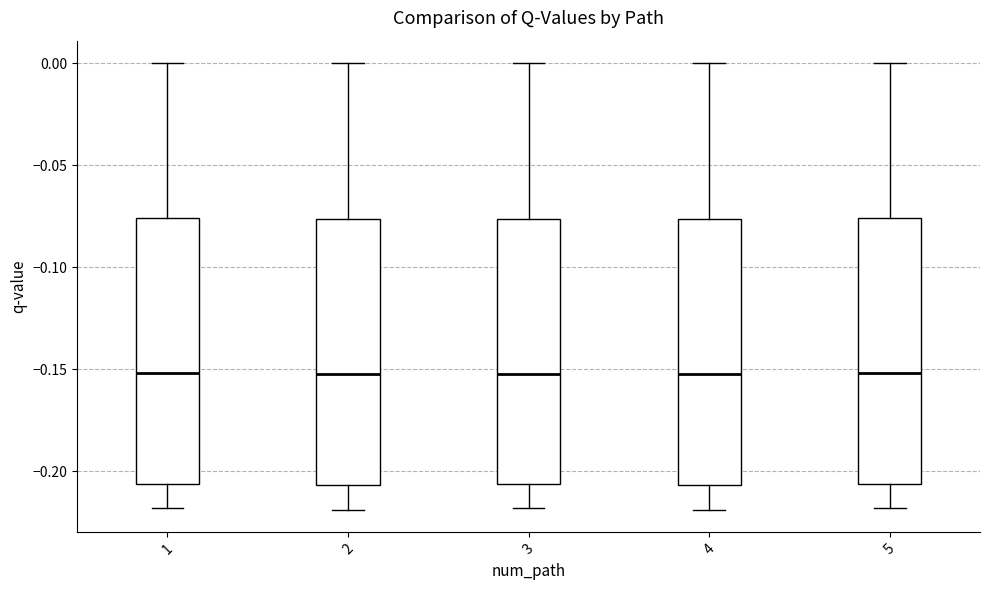

Where is the upper edge of the box at x = 1 on the y-axis? The values are not printed on the chart, so give them approximately, as read against the axis.

-0.075